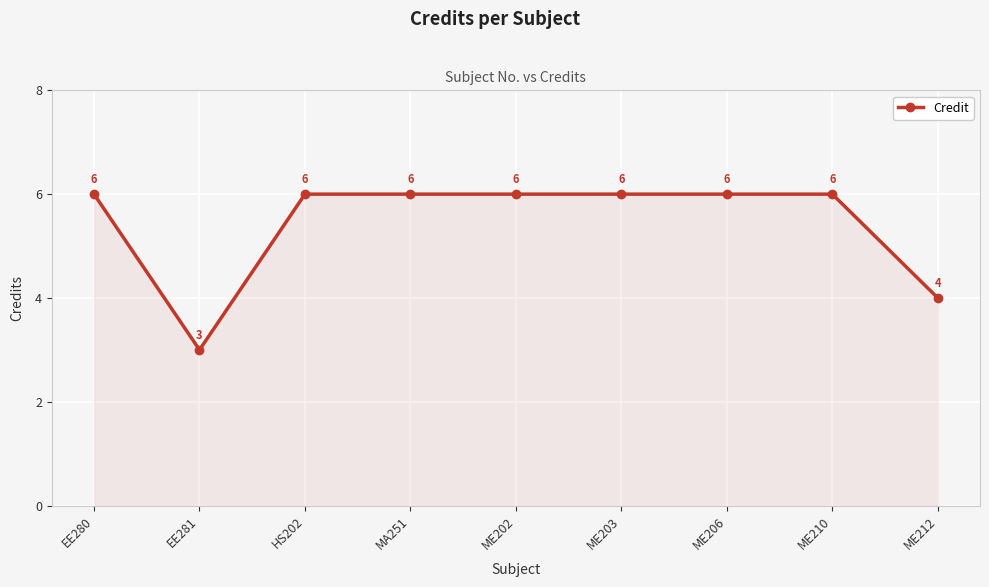

Count the values in the range 6 to 7.

7